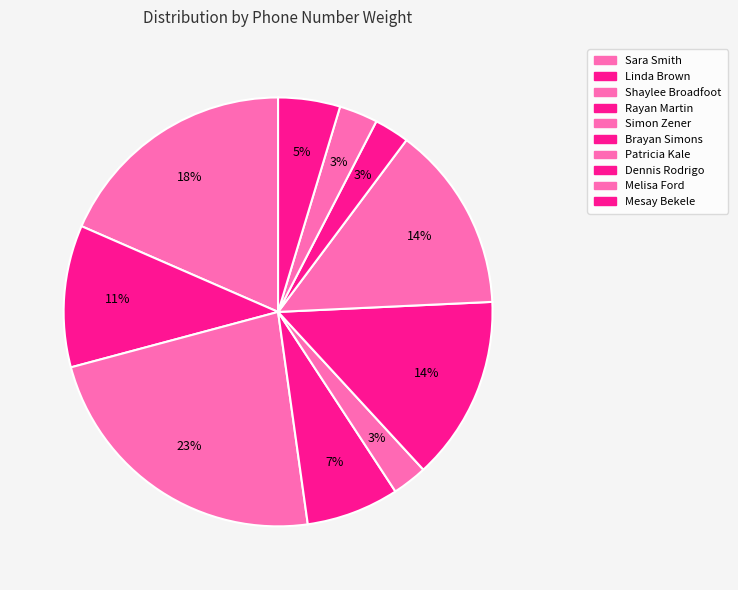

What is the total percentage of Dennis Rodrigo and Shaylee Broadfoot?

25.7%